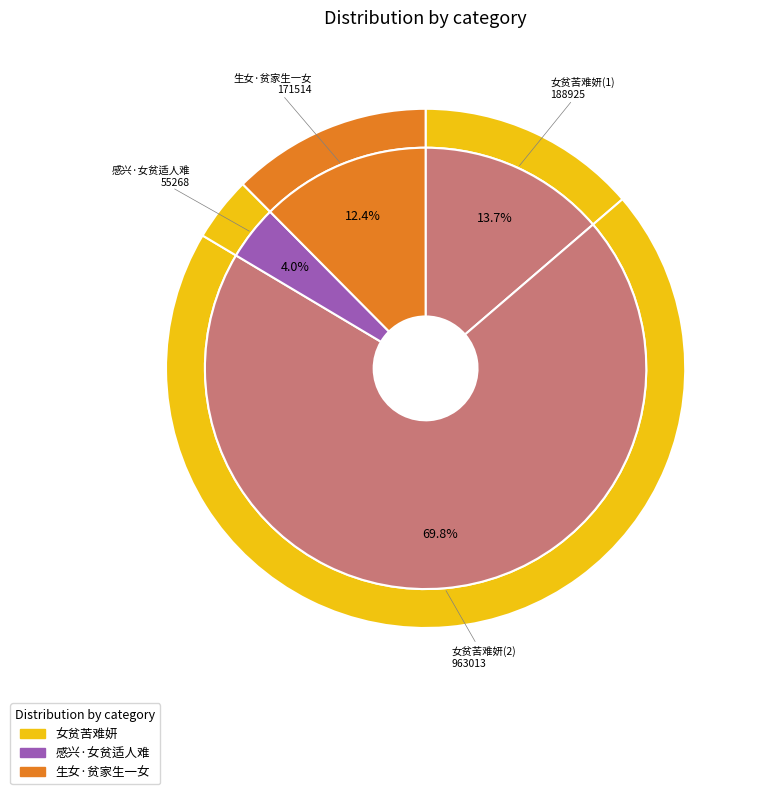

Which category has the smallest portion of the pie?

感兴·女贫适人难